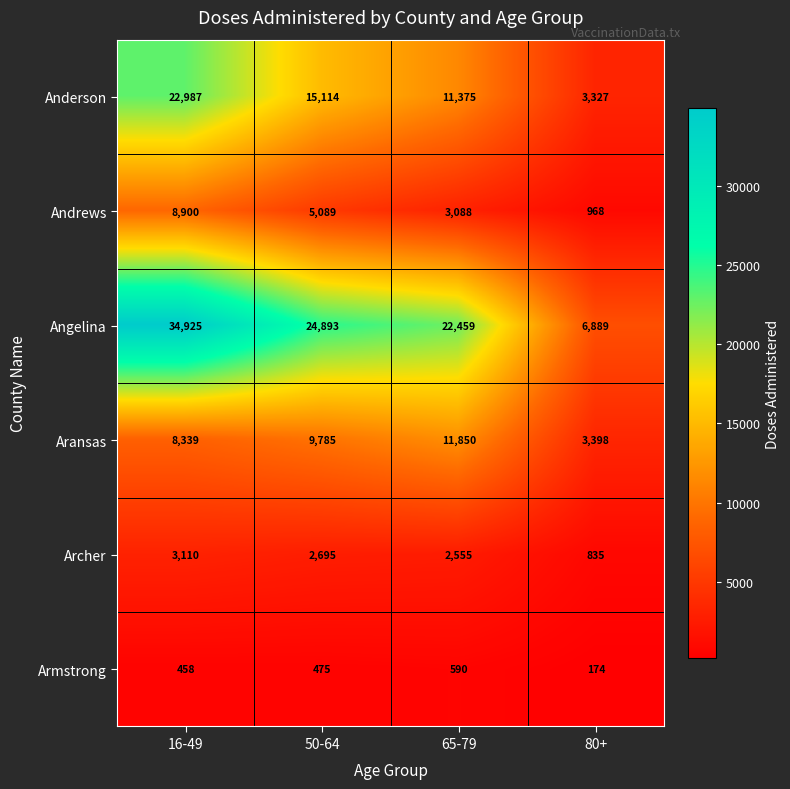

What is the lowest value of the Angelina series?

6889